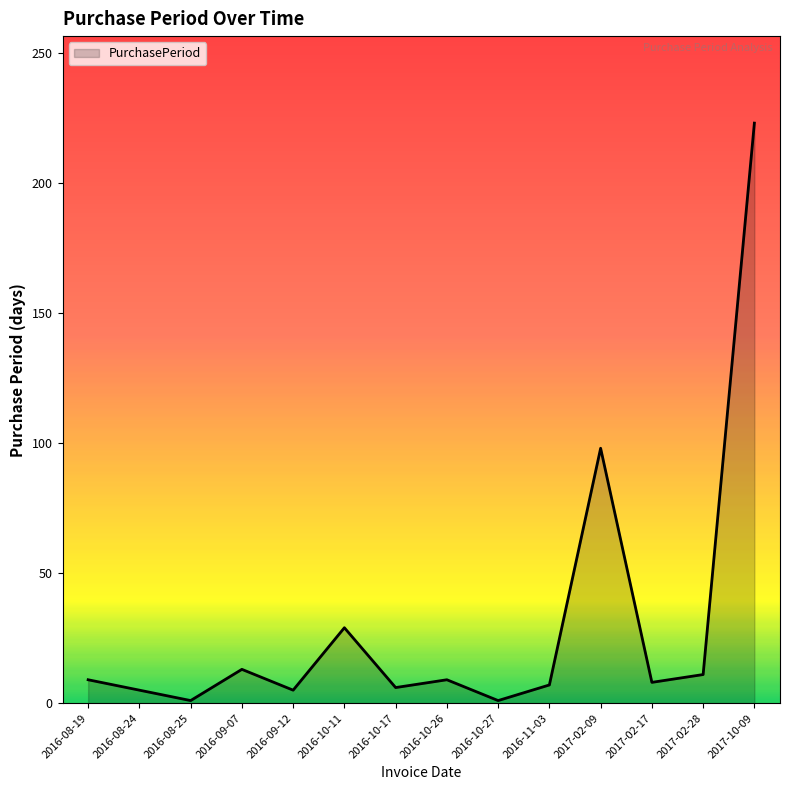

Count the number of data series in this chart.

1